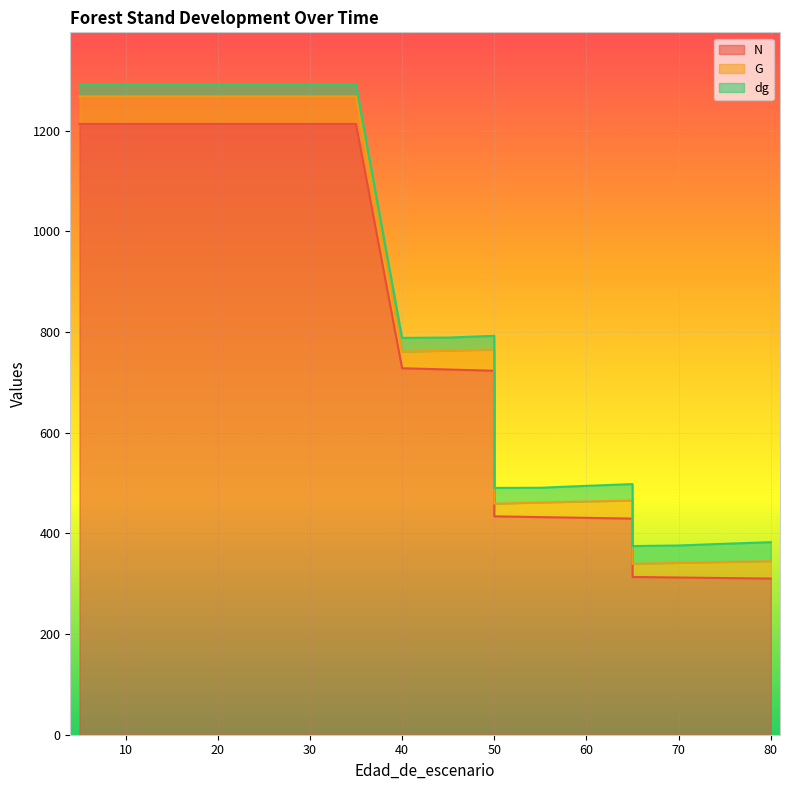

What is the value of the dg point at the 11th from the left?

27.2